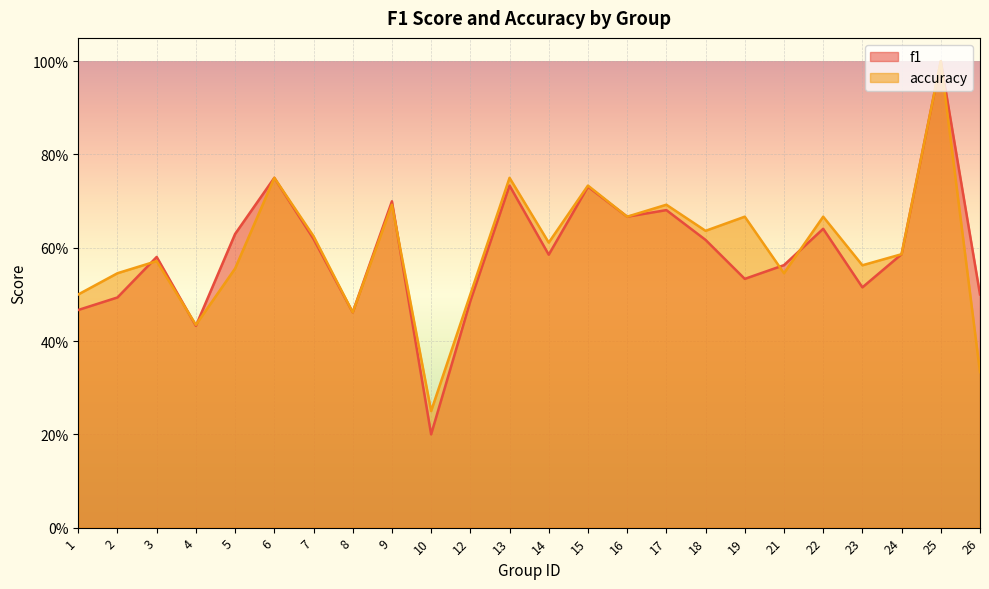

Reading left to right, list all the values displayed in this chart.

f1: 1=0.5	2=0.5	3=0.6	4=0.4	5=0.6	6=0.8	7=0.6	8=0.5	9=0.7	10=0.2	12=0.5	13=0.7	14=0.6	15=0.7	16=0.7	17=0.7	18=0.6	19=0.5	21=0.6	22=0.6	23=0.5	24=0.6	25=1.0	26=0.5
accuracy: 1=0.5	2=0.5	3=0.6	4=0.4	5=0.6	6=0.8	7=0.6	8=0.5	9=0.7	10=0.2	12=0.5	13=0.8	14=0.6	15=0.7	16=0.7	17=0.7	18=0.6	19=0.7	21=0.5	22=0.7	23=0.6	24=0.6	25=1.0	26=0.3